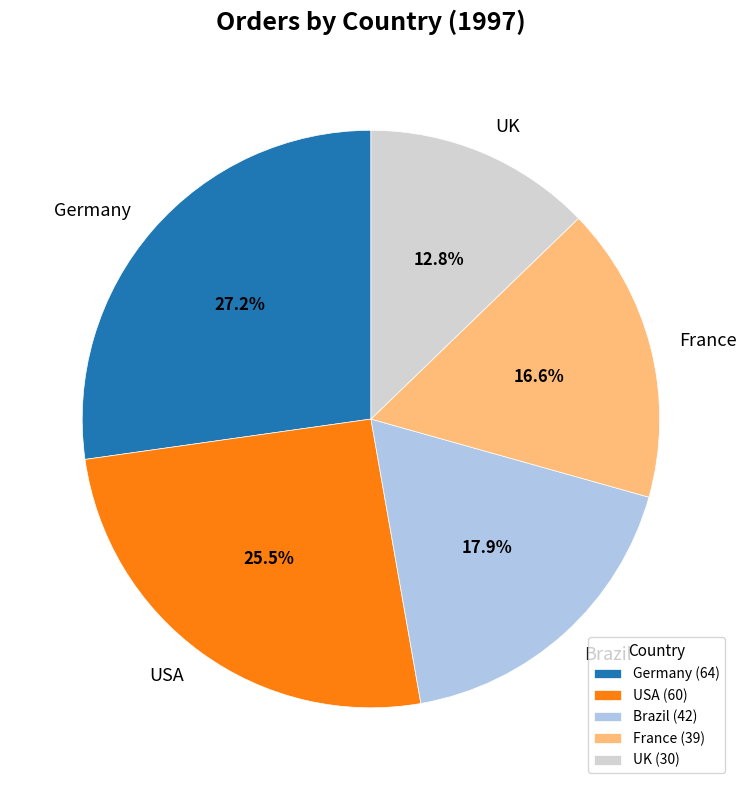

How much of the chart is everything except USA?

74.5%